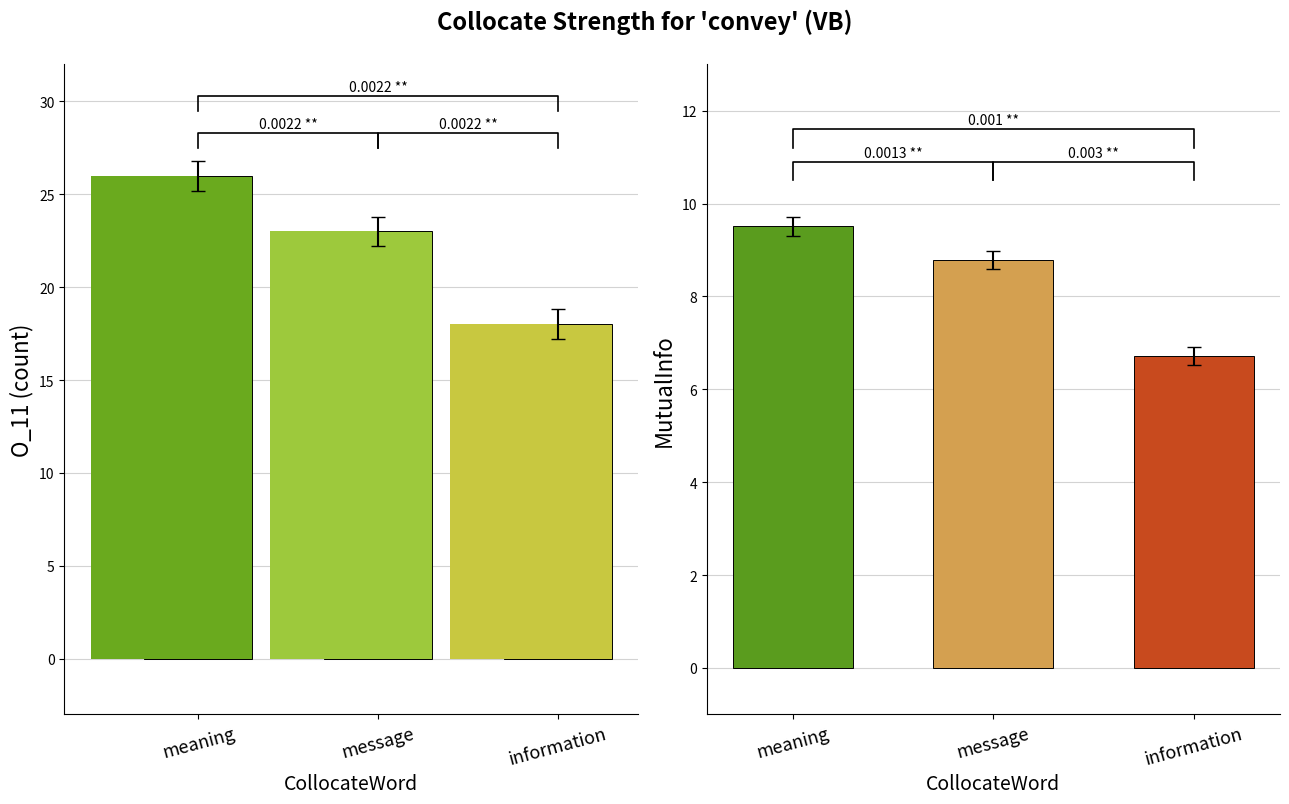

At how many categories does at least one series exceed 10?

3